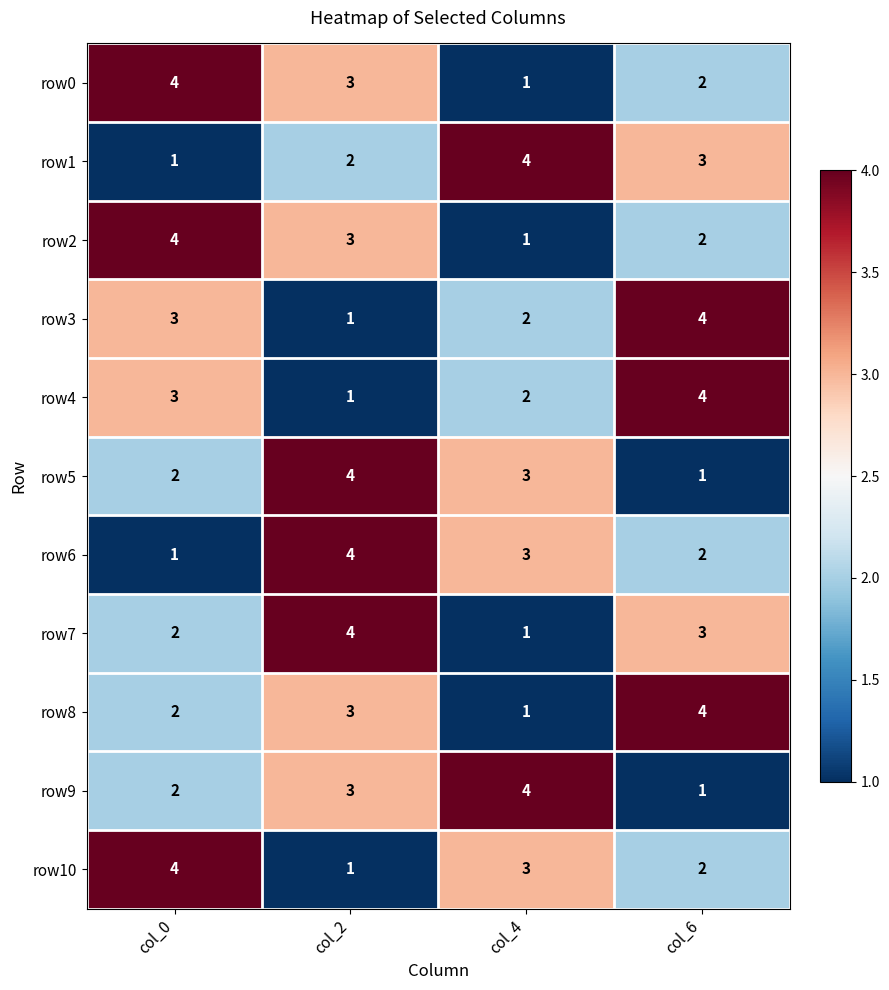

List the labels in order of row4 value, smallest first.

col_2, col_4, col_0, col_6